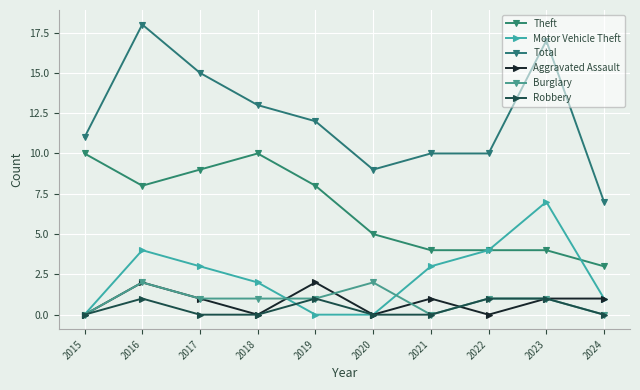

Which has a higher value, 2022 or 2016?

2016